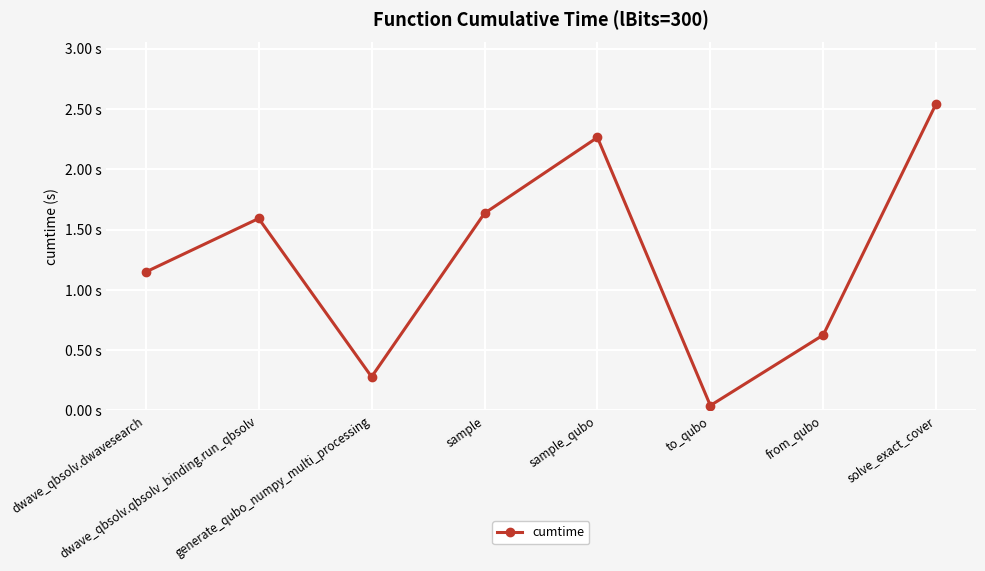

What is the label of the 3rd point from the right?

to_qubo